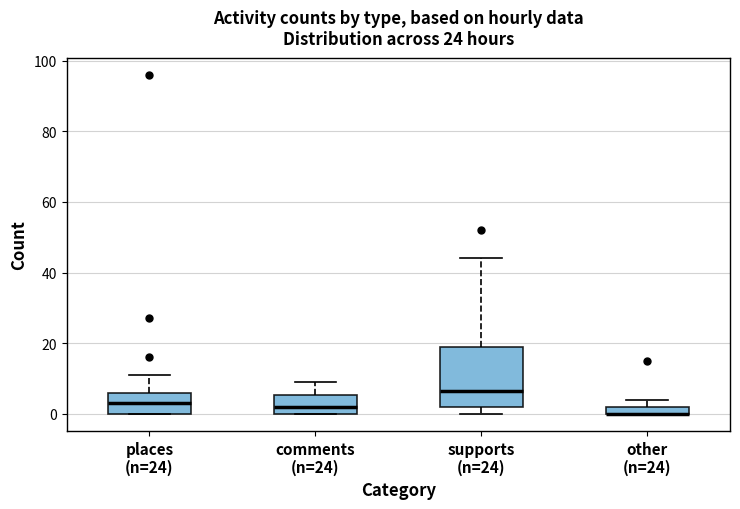

Where is the lower edge of the box for places (n=24) on the y-axis? The values are not printed on the chart, so give them approximately, as read against the axis.

0